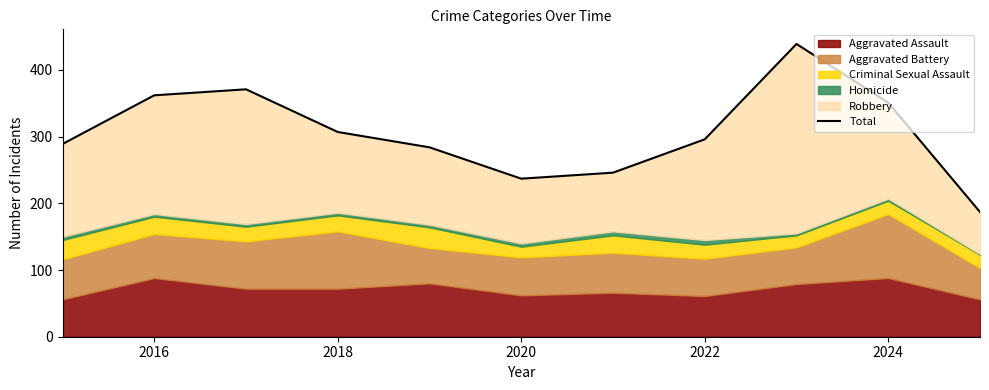

What is the value of the 7th point from the left?

246